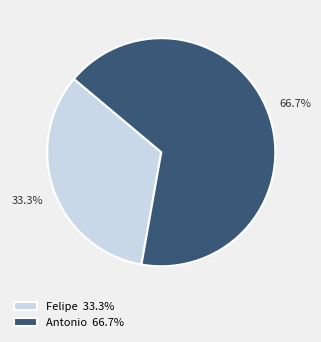

Which slice represents more than half of the pie?

Antonio